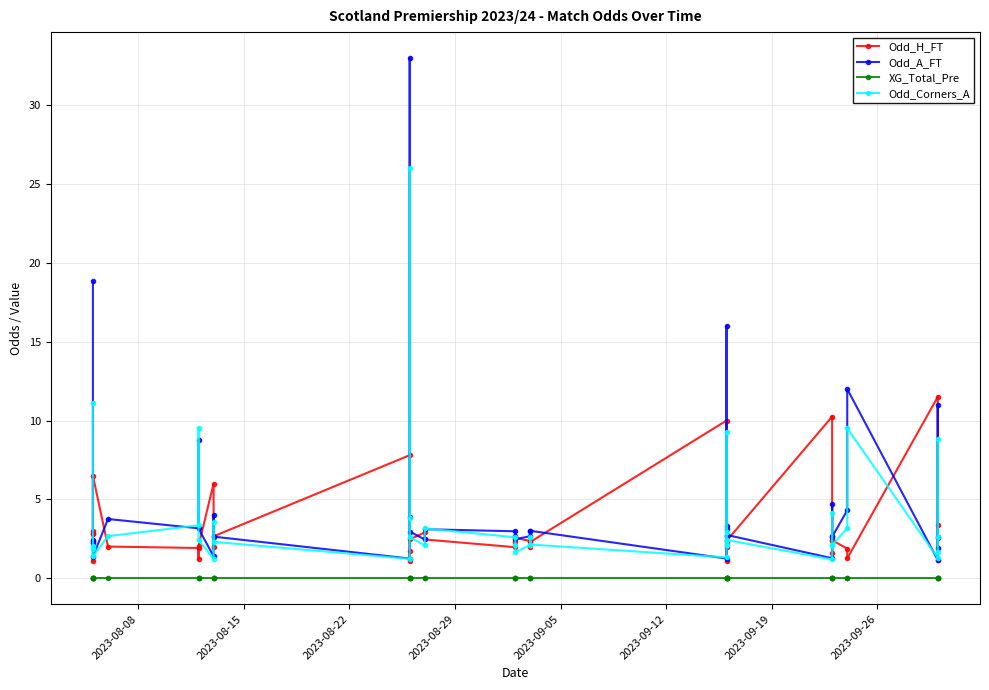

Is it true that Odd_Corners_A equals 2.0 at 2023-08-15?

True